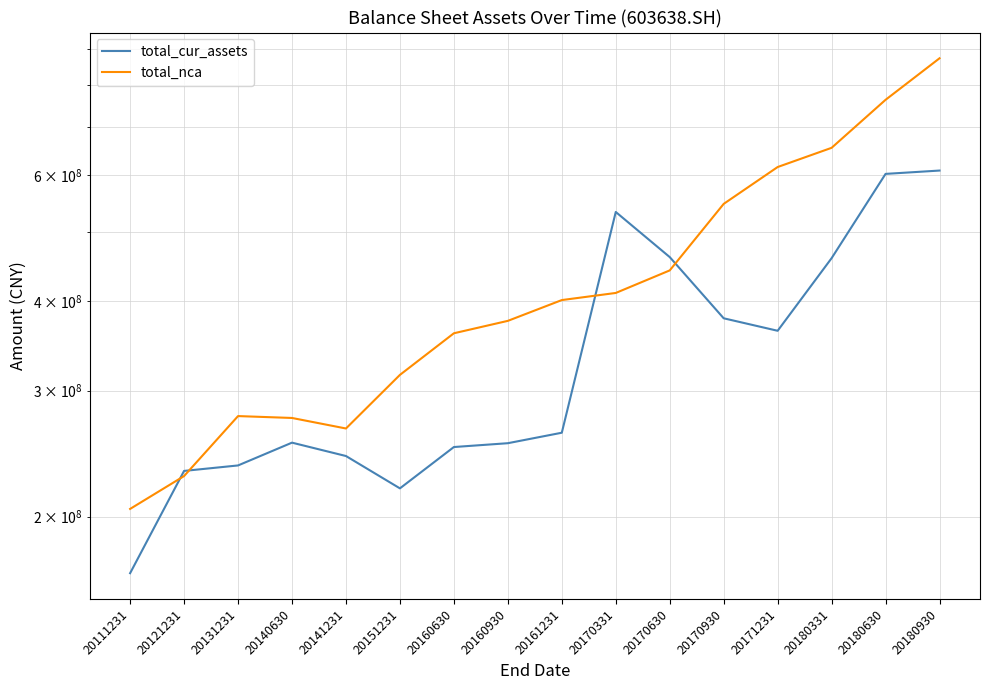

Where do total_cur_assets and total_nca first cross each other?

20111231 and 20121231